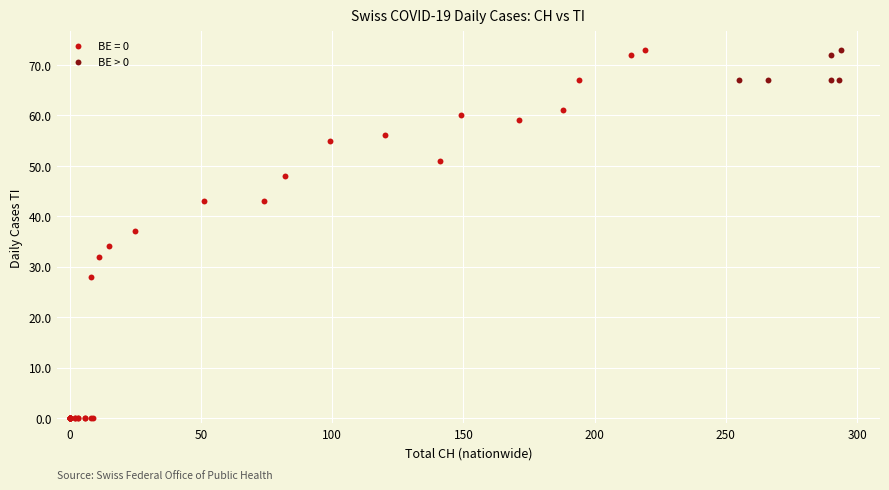

Which series reaches the minimum Y coordinate?

BE = 0